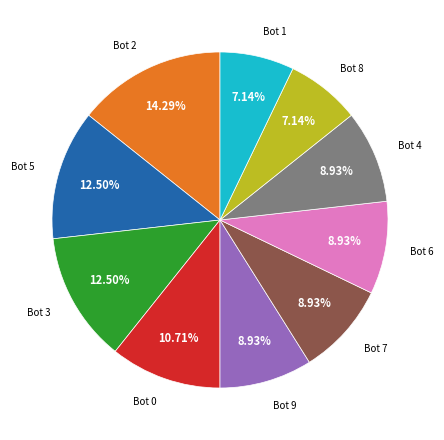

Is there a majority slice in this chart?

No